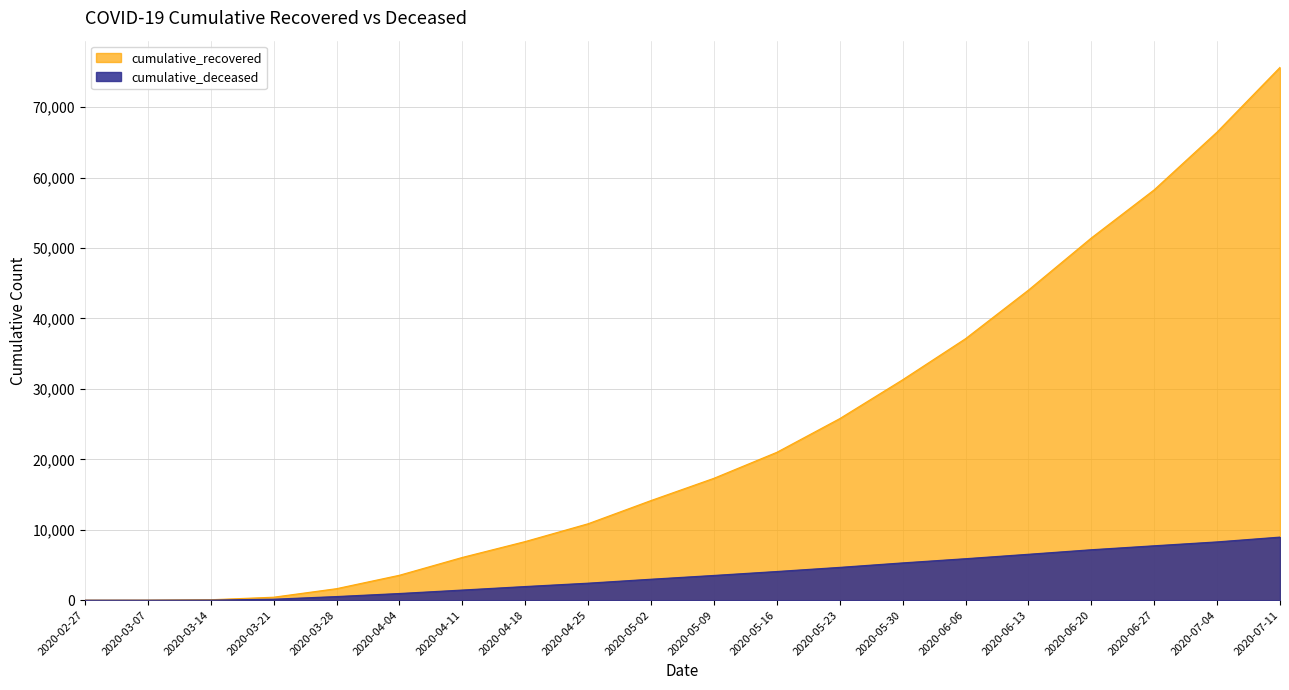

Which category has the highest value across all series?

2020-07-11